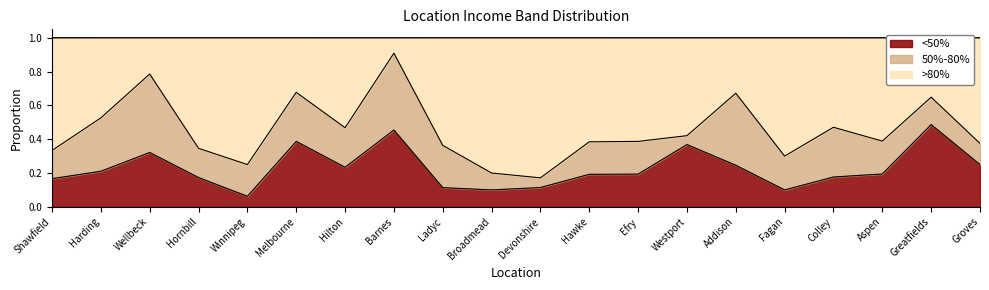

True or false: <50% and >80% intersect in this chart.

False